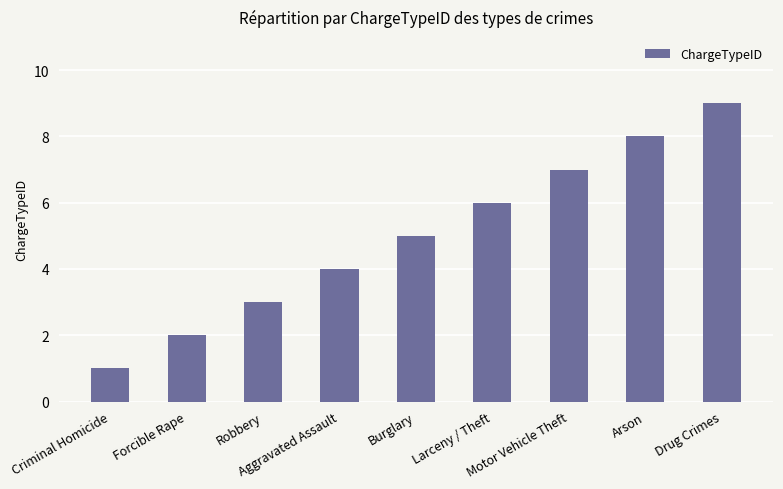

Are the bars grouped side by side (vs. stacked)?

No